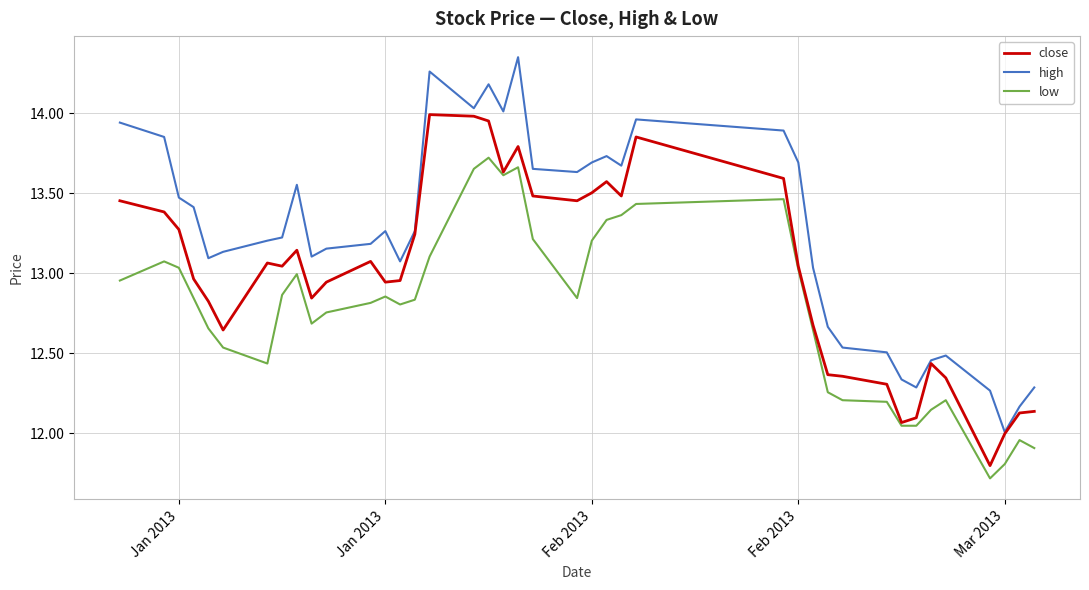

True or false: close has more than 0 interior local peaks.

True